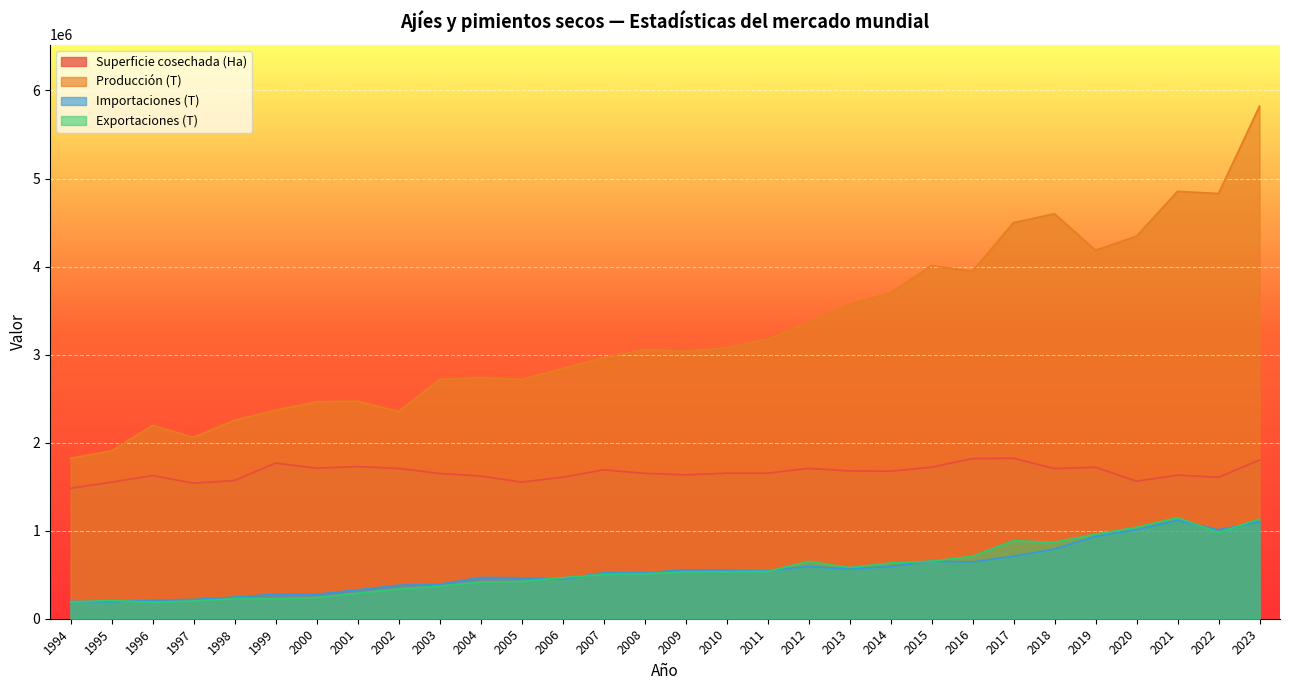

The value of Importaciones (T) at 2018 is 1107989.8. True or false?

False